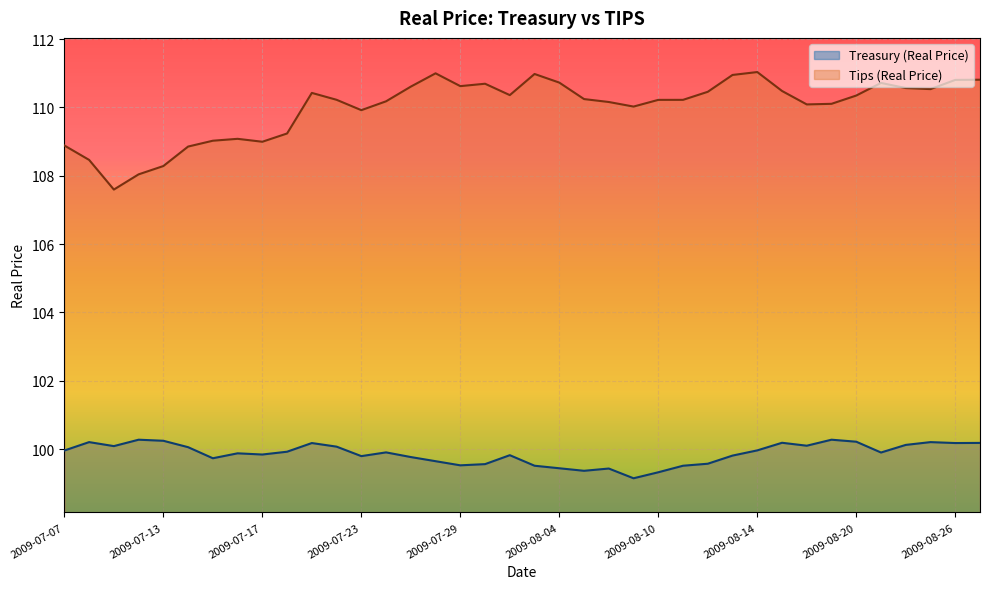

Read the Treasury (Real Price) value at 2009-07-29.

99.5